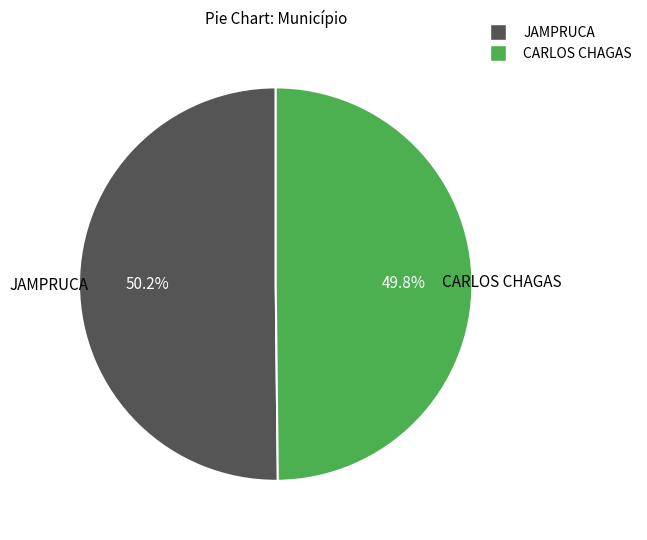

How much of the chart is everything except CARLOS CHAGAS?

50.2%